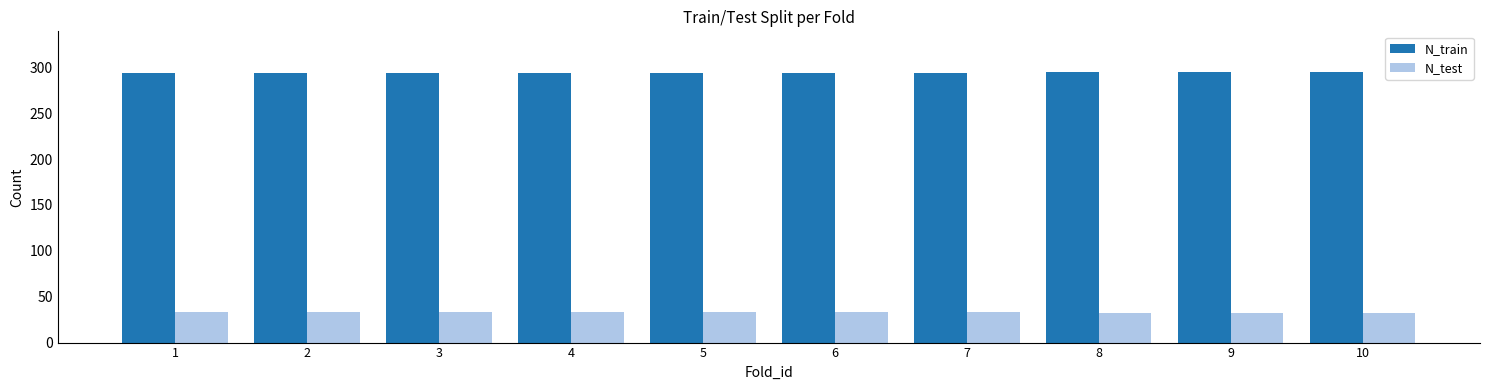

What is the smallest value displayed?

32